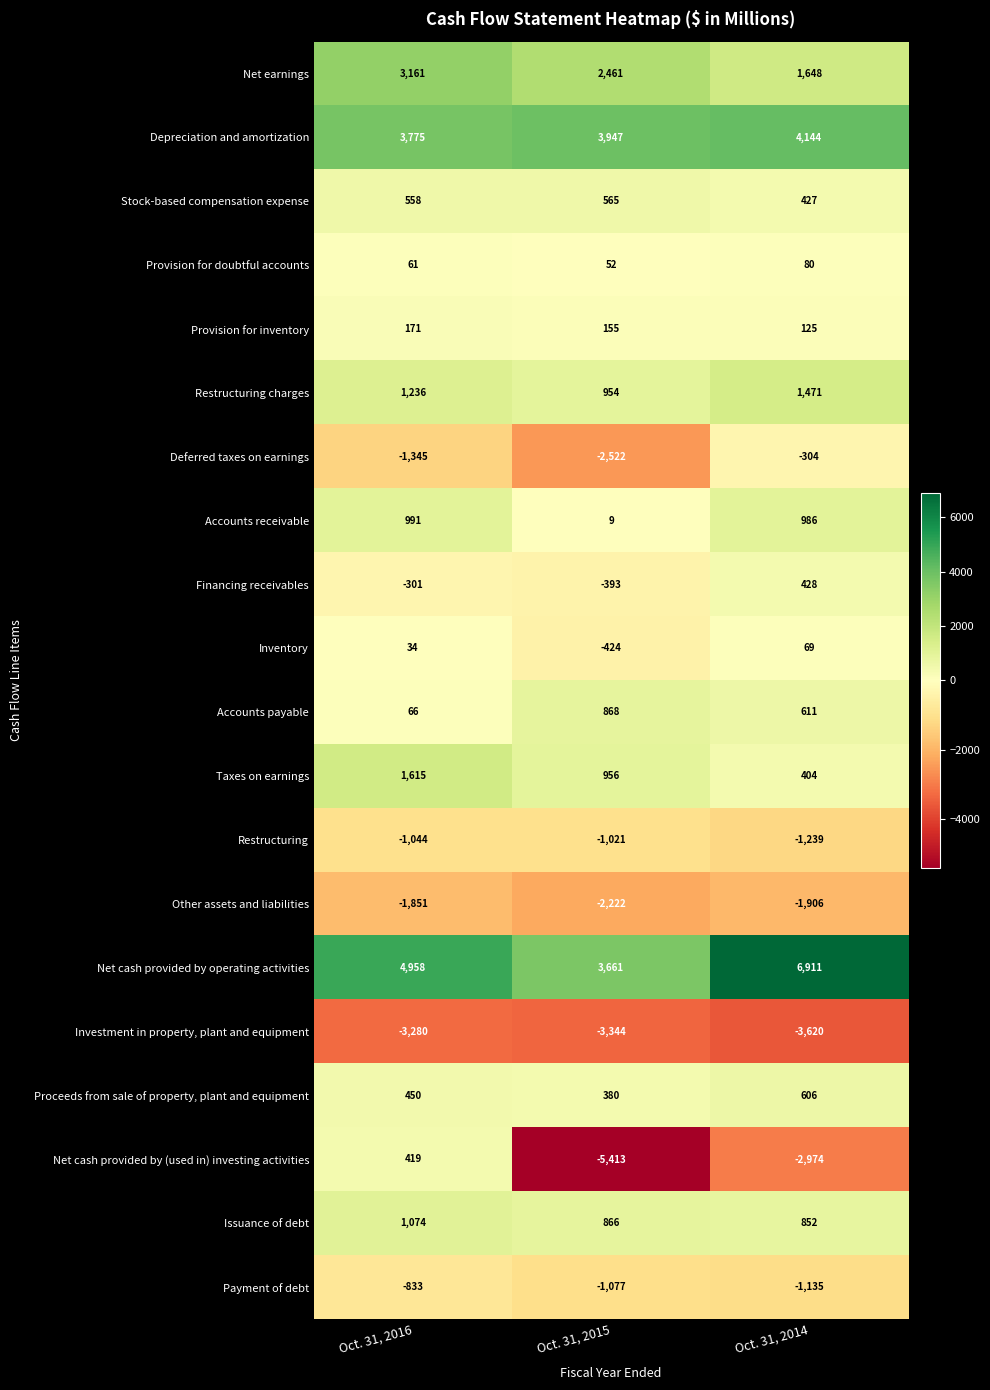

What is the approximate value of Proceeds from sale of property, plant and equipment at Oct. 31, 2015, to the nearest 10?

380